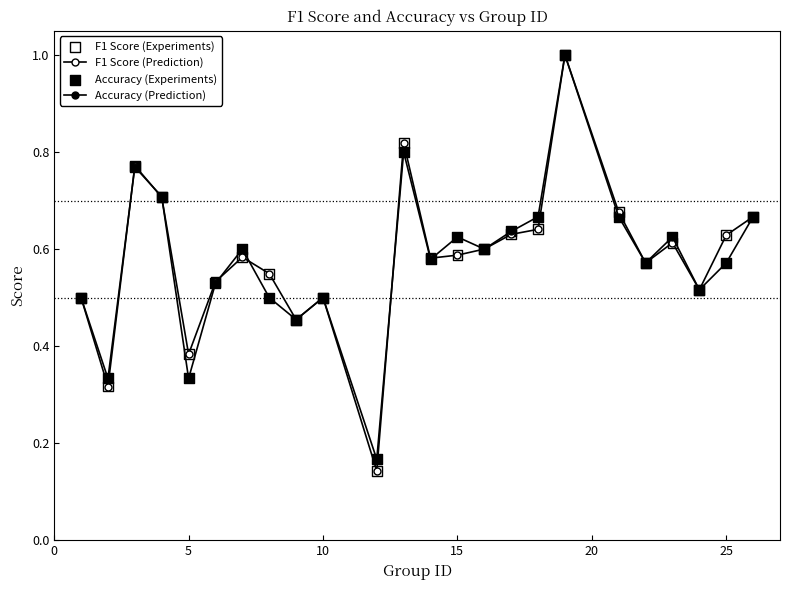

How many series are shown in this chart?

2